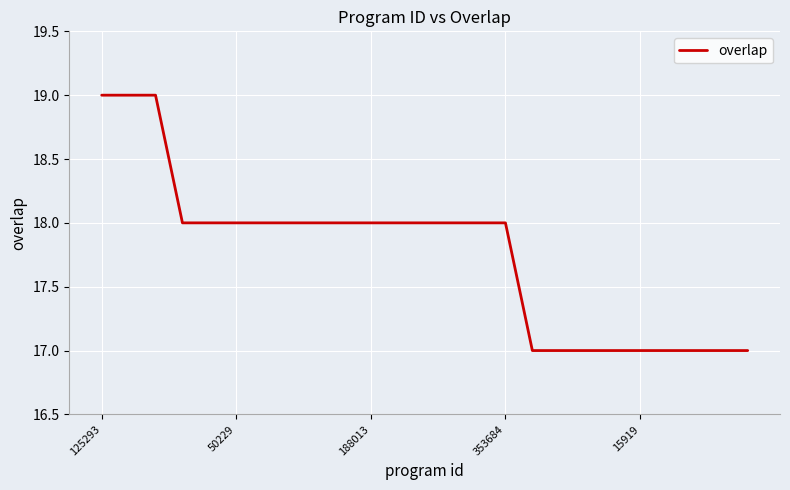

What is the maximum value shown in the chart?

19